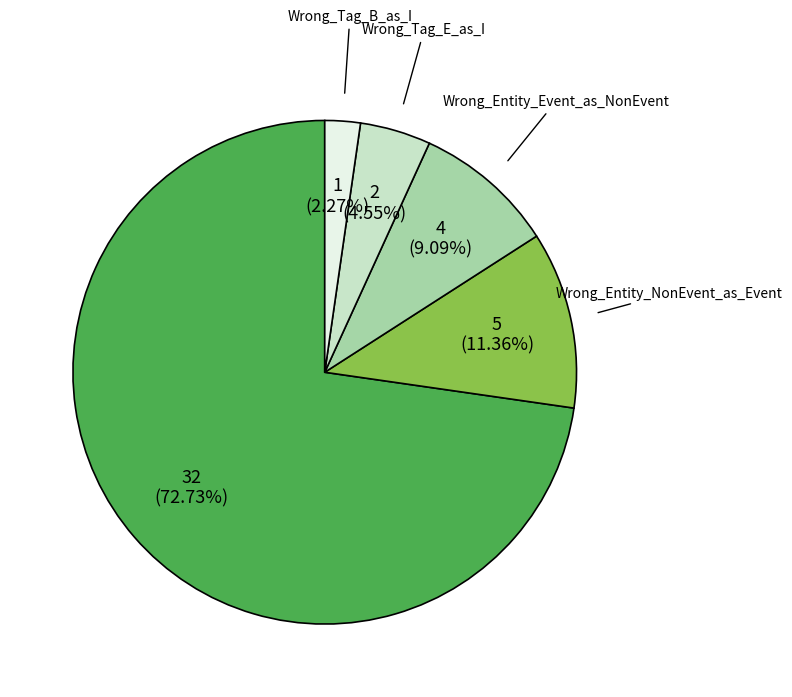

How many slices are in this pie chart?

5